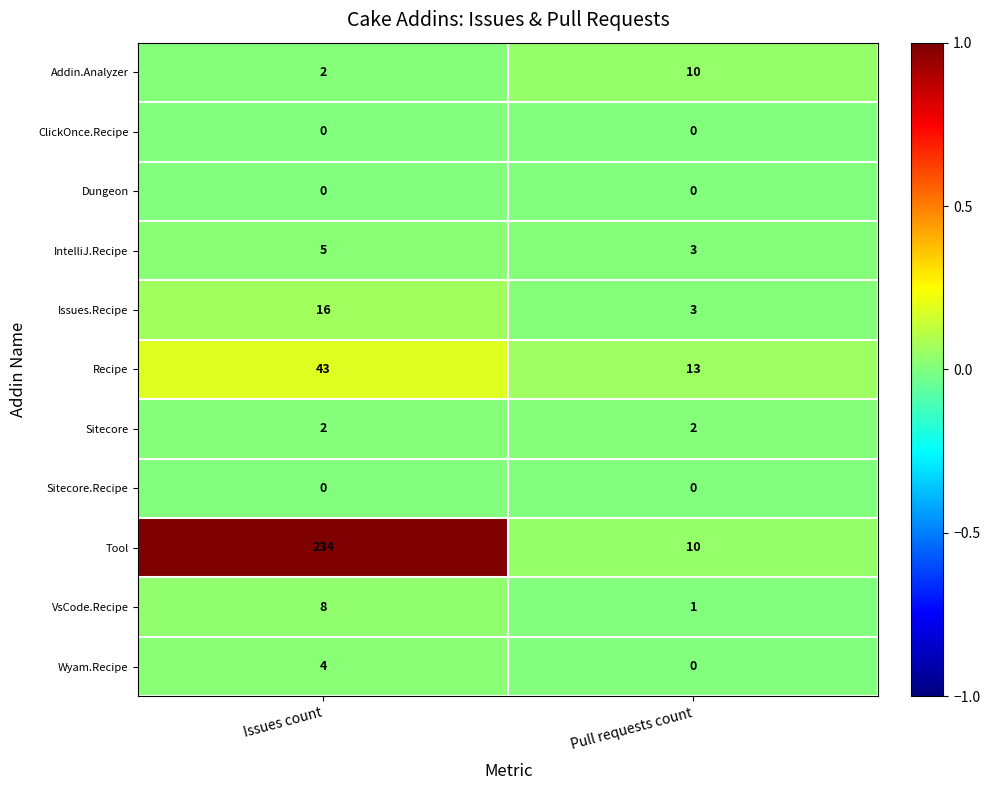

Which series changed the most between Issues count and Pull requests count?

Tool